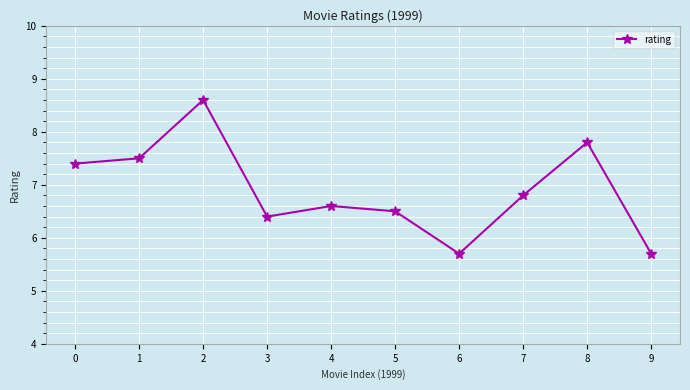

What is the difference between the maximum and minimum values?

2.9